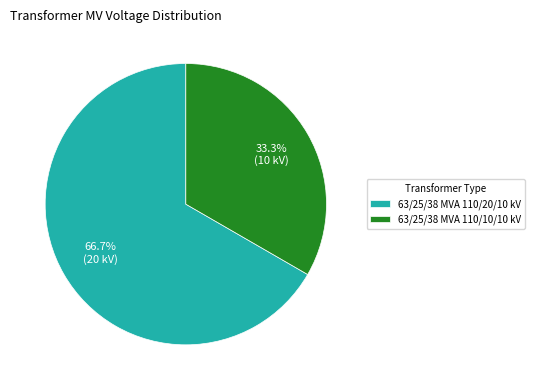

The 63/25/38 MVA 110/20/10 kV slice represents 67% of the pie. True or false?

True